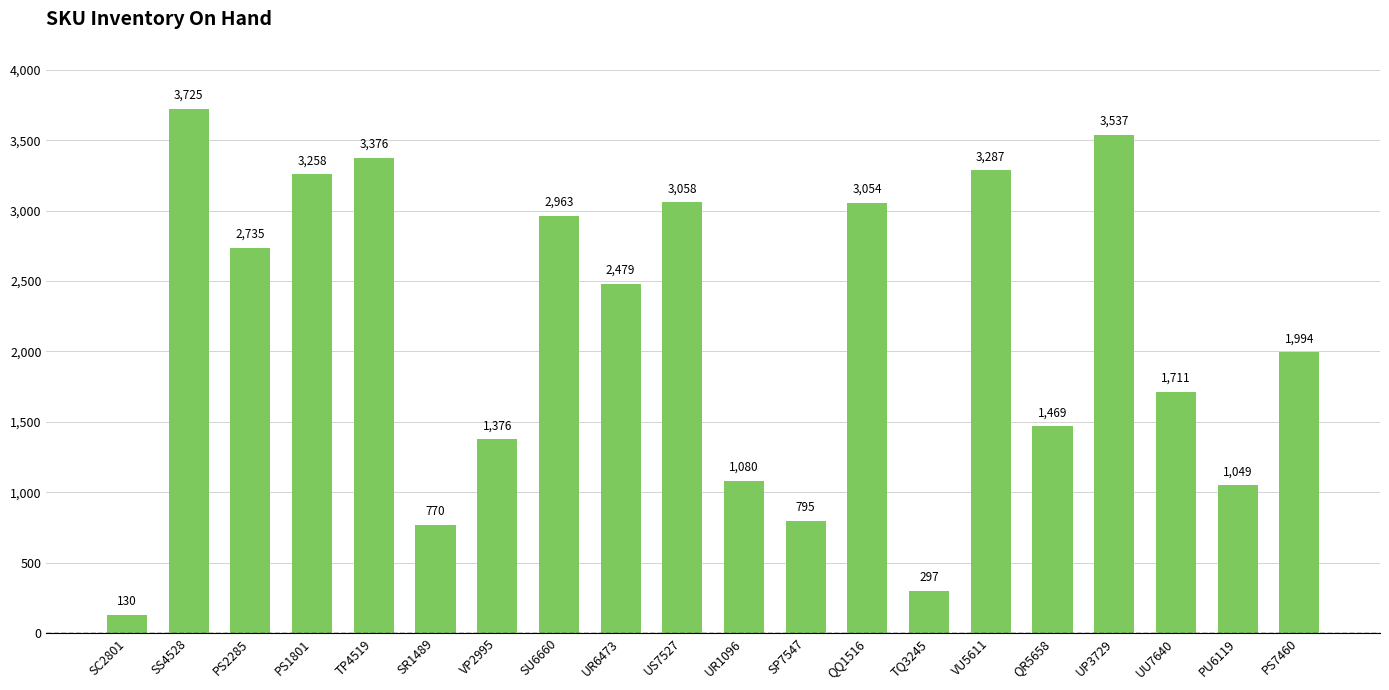

What is the sum of the values at SR1489 and SU6660?

3733